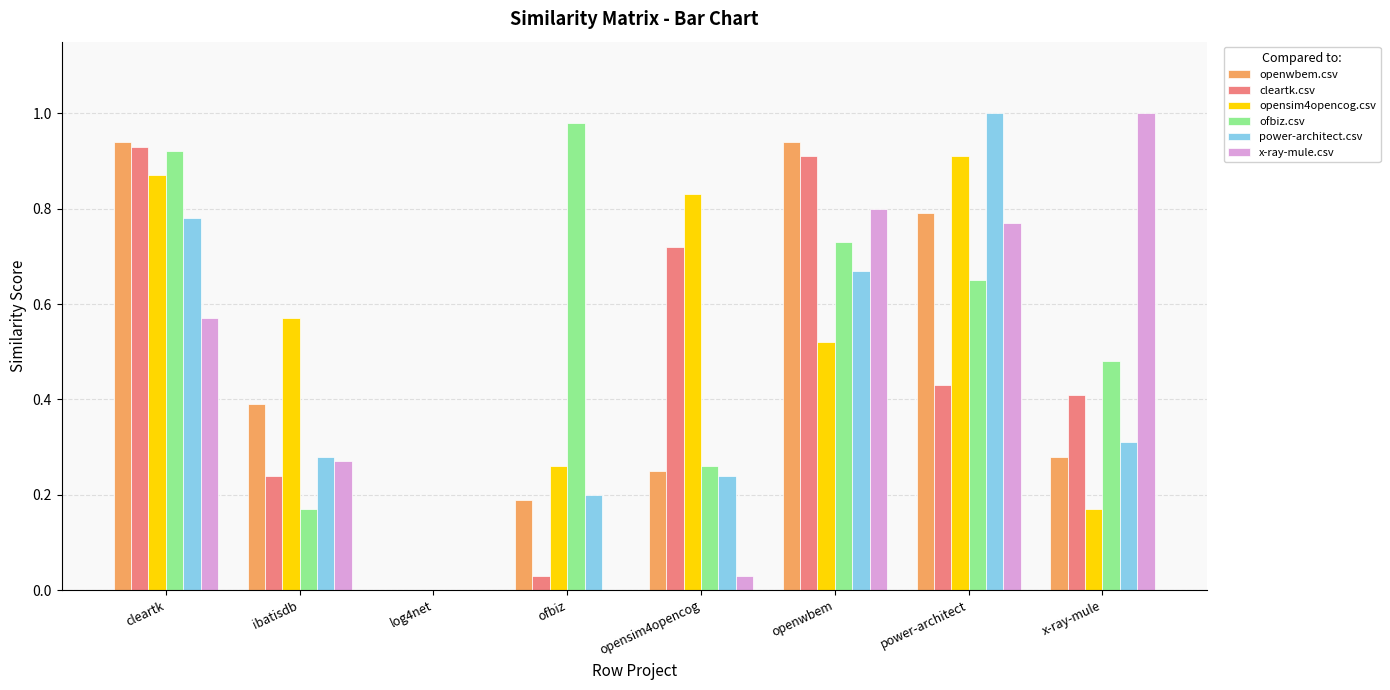

Which series changed the most between log4net and opensim4opencog?

opensim4opencog.csv